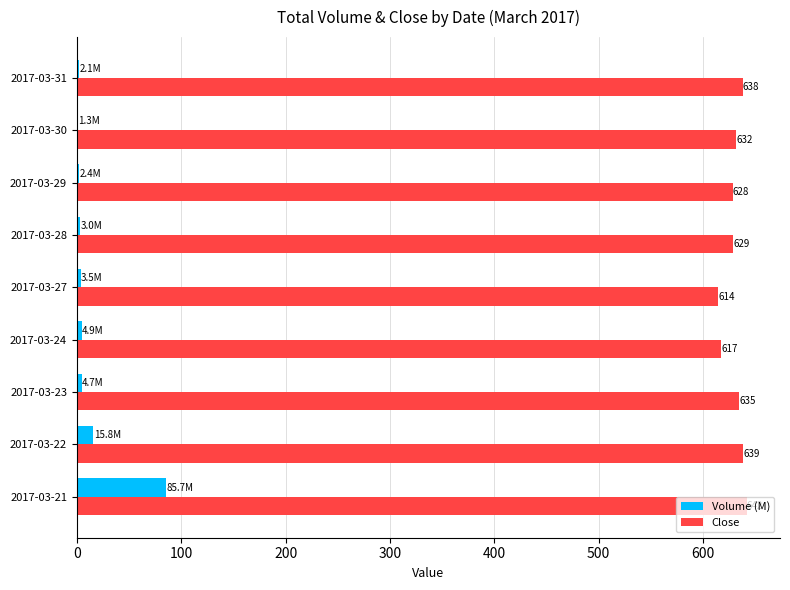

The value of Close at 2017-03-28 is 416.0. True or false?

False